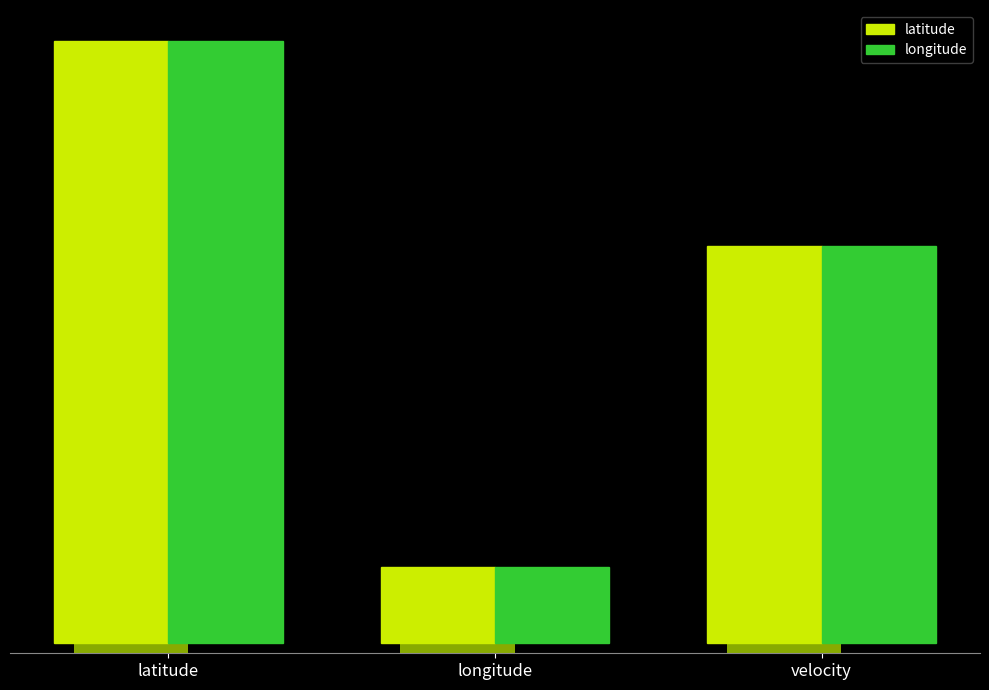

Rank the series by their maximum value, from lowest to highest.

latitude, longitude